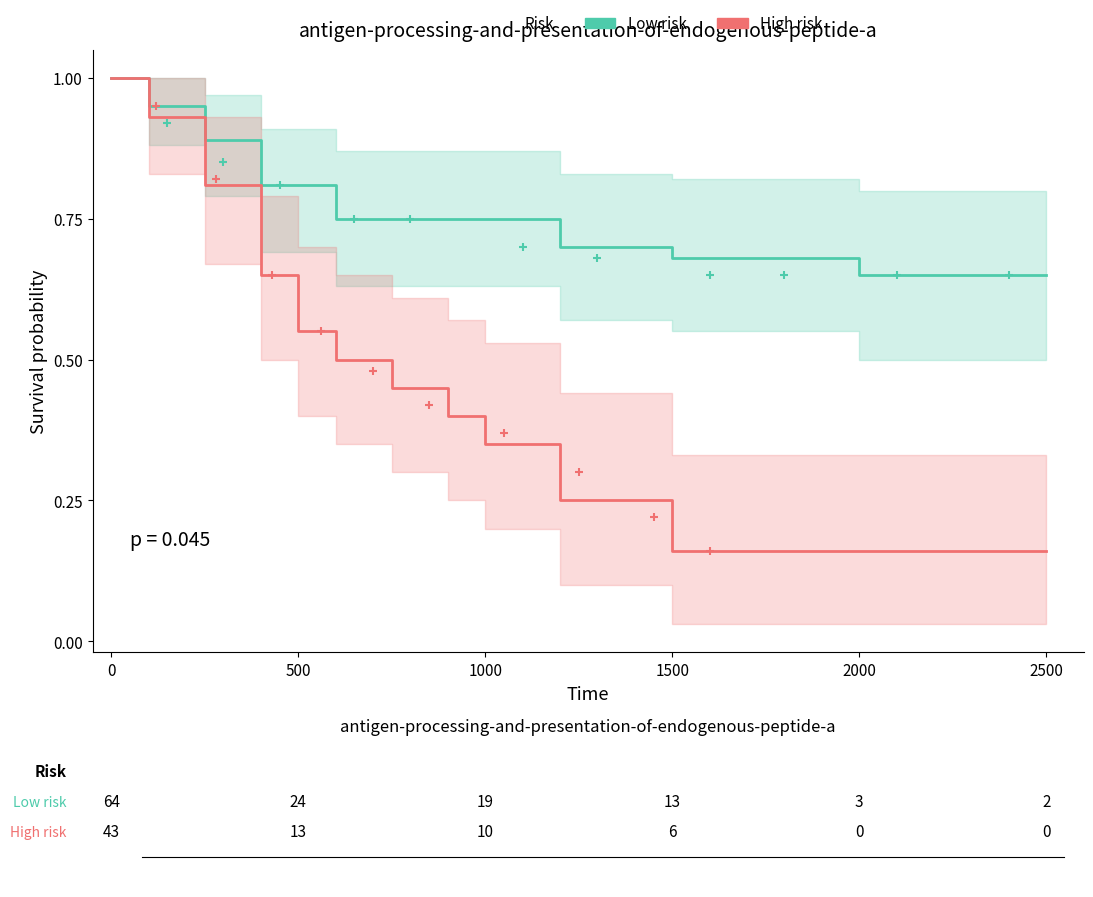

Rank the series by their average value, from highest to lowest.

Low risk, High risk